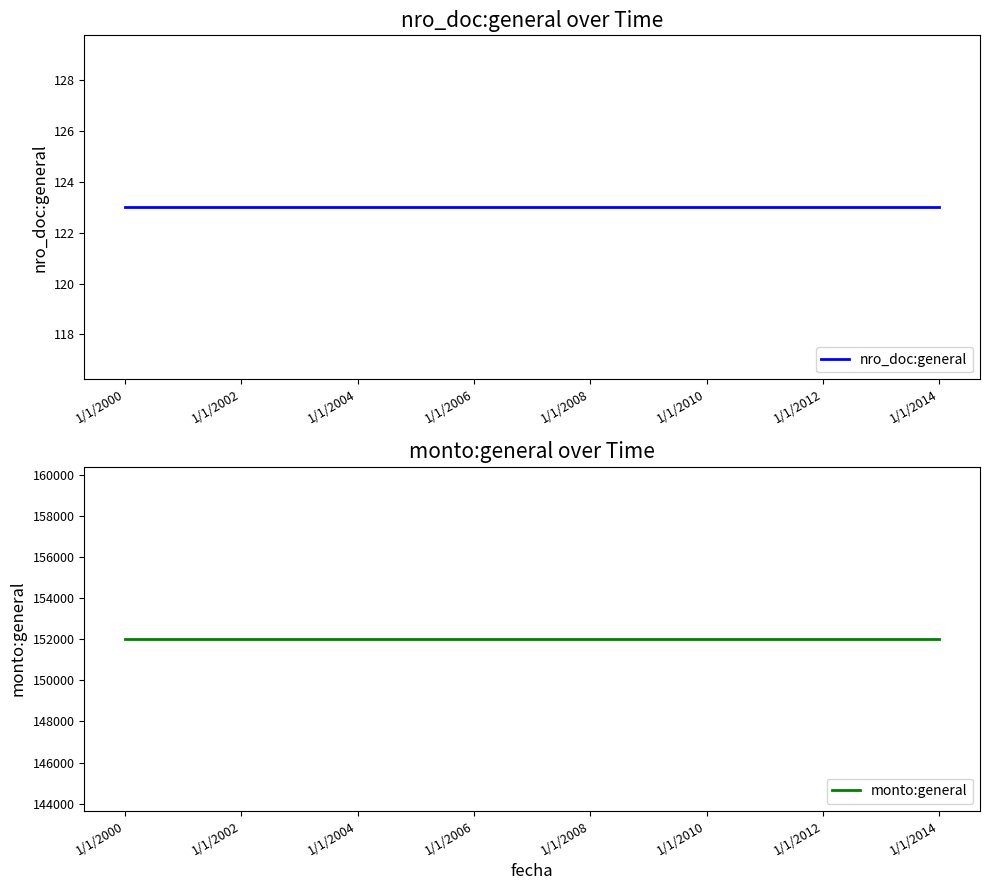

Reading left to right, list all the values displayed in this chart.

nro_doc:general: 123	123	123	123	123	123	123	123	123	123	123	123	123	123	123
monto:general: 152025	152025	152025	152025	152025	152025	152025	152025	152025	152025	152025	152025	152025	152025	152025